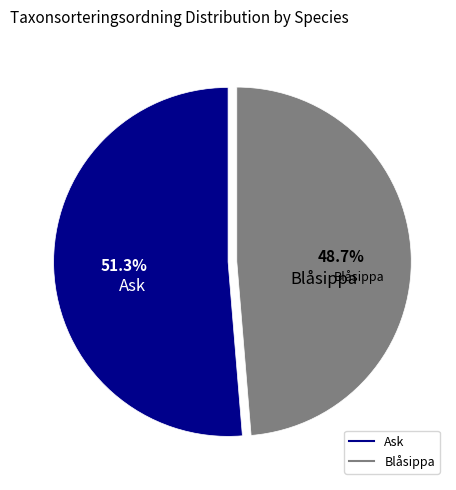

The Ask slice represents 41% of the pie. True or false?

False